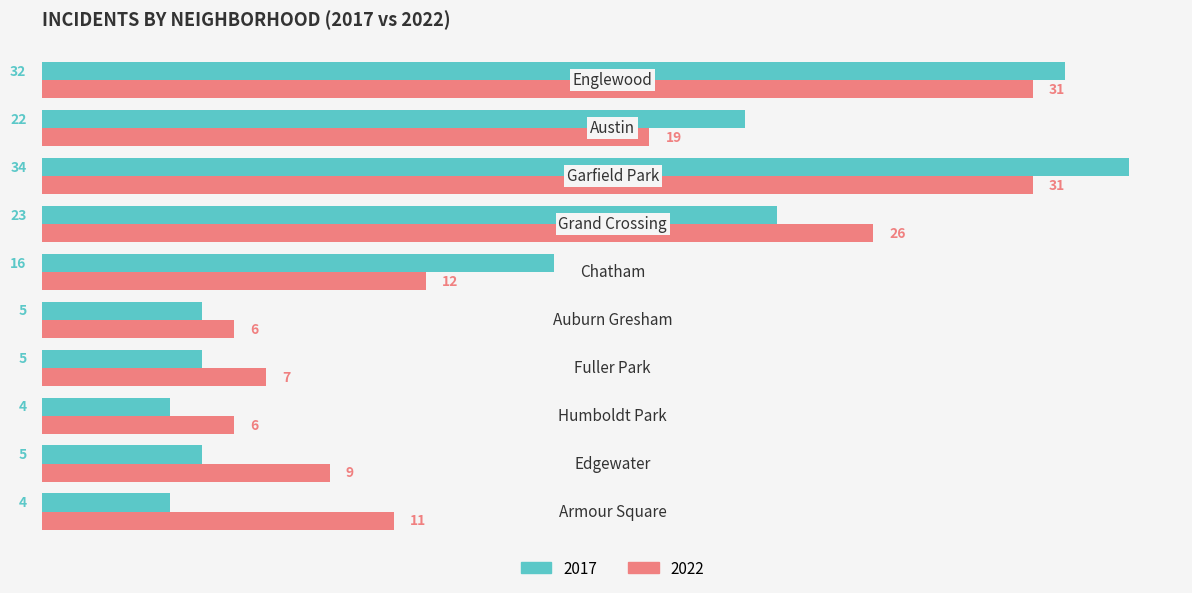

Rank the series by their maximum value, from highest to lowest.

2017, 2022